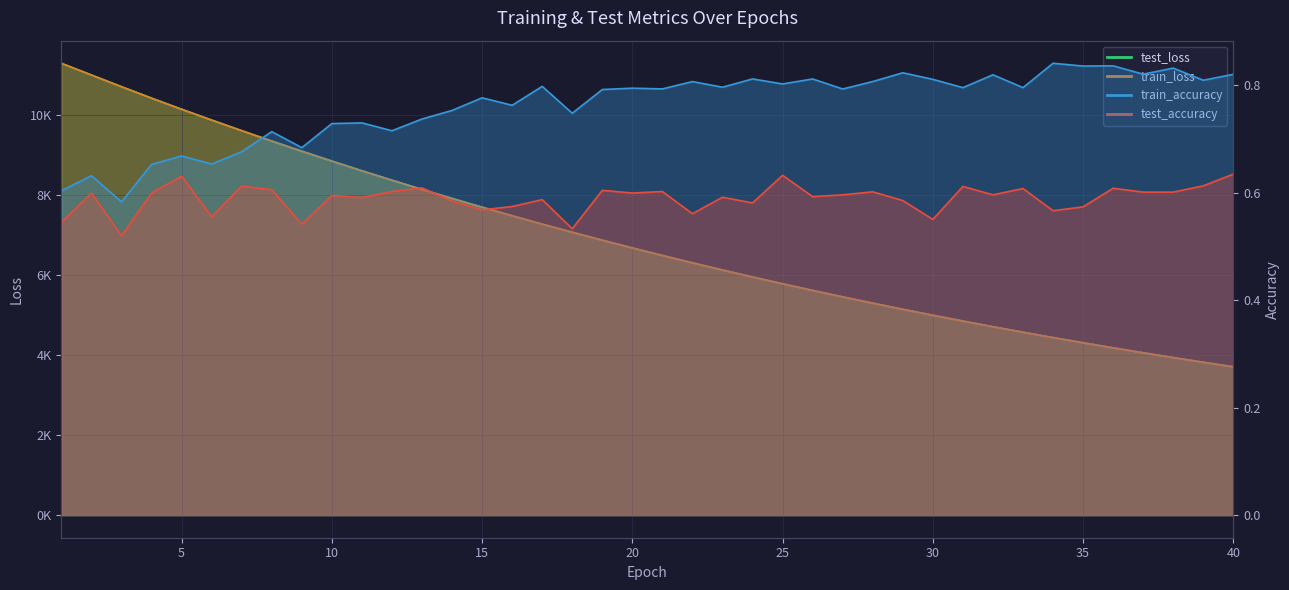

Which series has the largest total across all categories?

test_loss